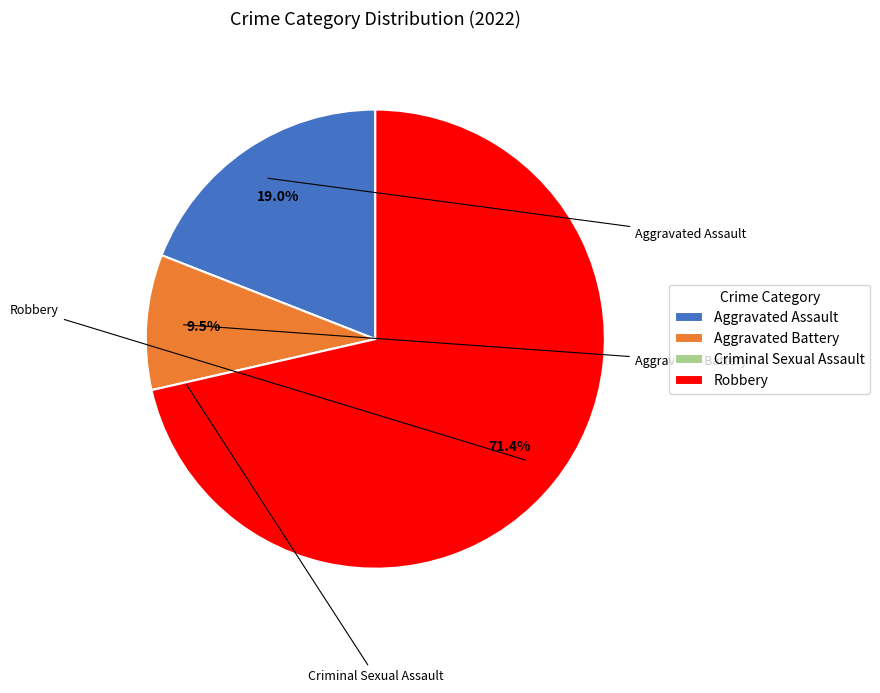

What is the majority slice?

Robbery